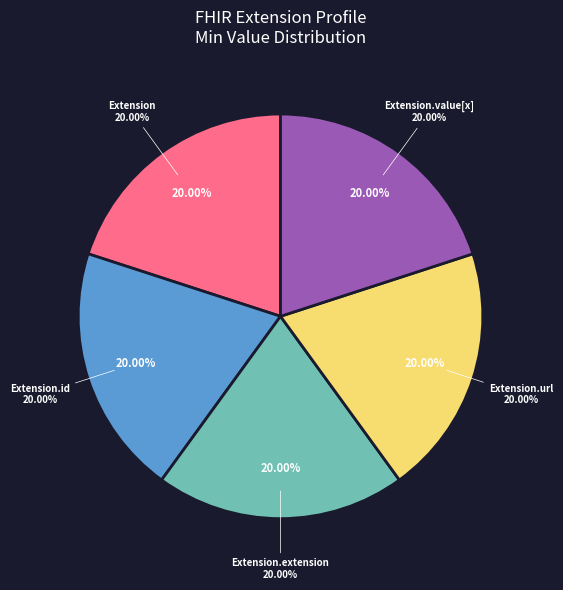

Rank the categories by value from highest to lowest.

Extension.url, Extension, Extension.id, Extension.extension, Extension.value[x]